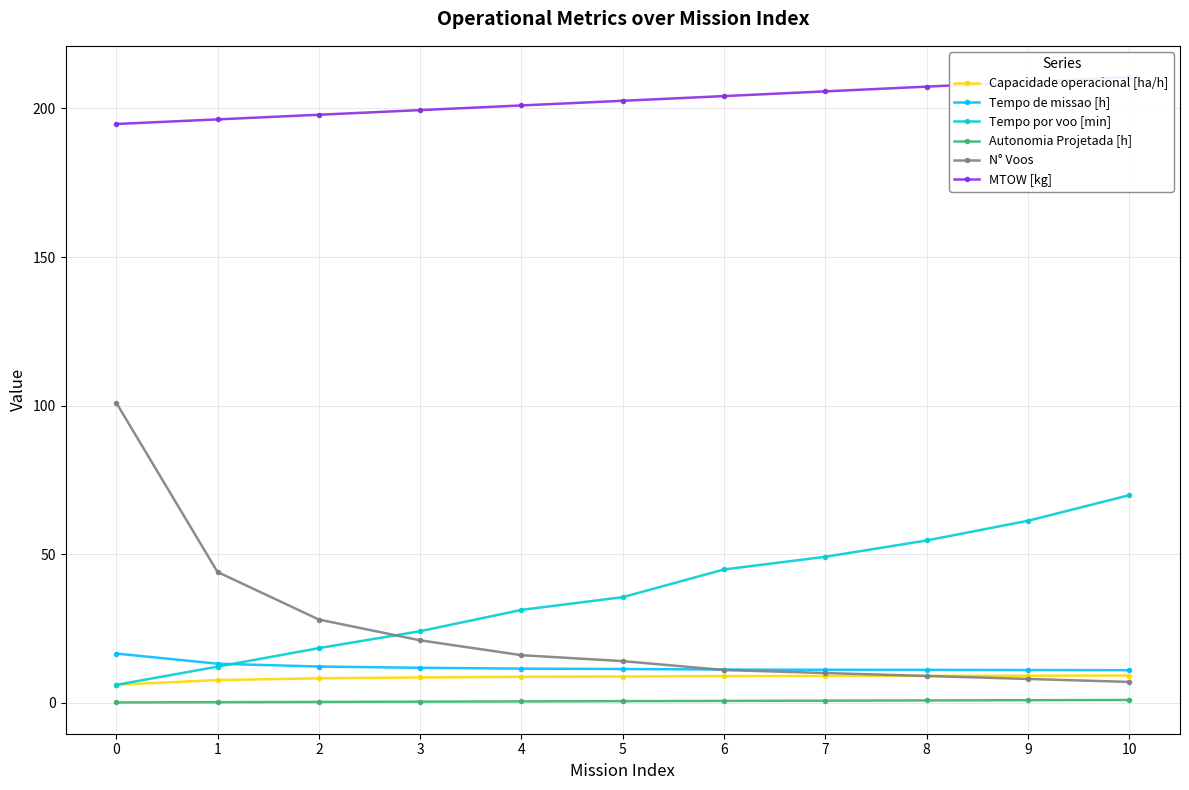

What is the sum of all Autonomia Projetada [h] values?

5.7